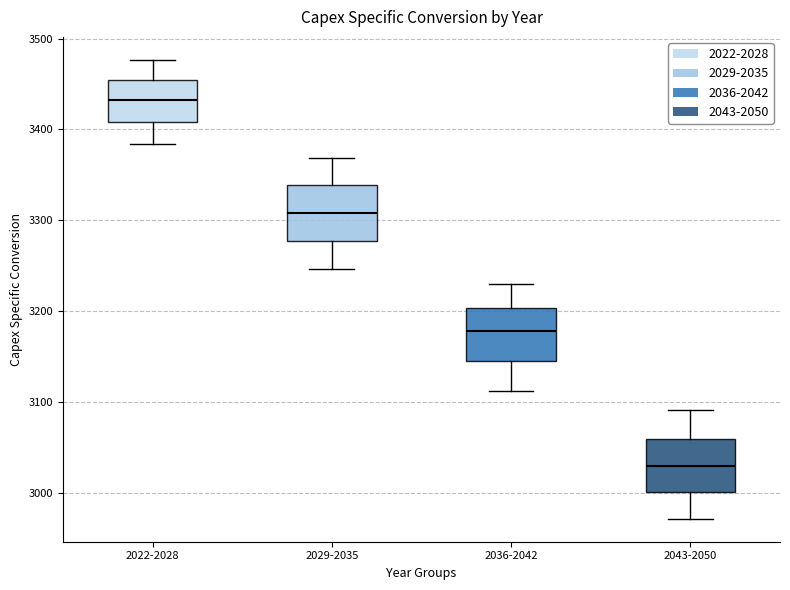

Reading left to right, read every box against the y-axis: the position of its median line, the range the box covers, and the ends of its whiskers. The values are not printed on the chart, so give them approximately, as read against the axis.

2022-2028: median 3430, box 3410 to 3450, whiskers 3380 to 3480
2029-2035: median 3310, box 3280 to 3340, whiskers 3250 to 3370
2036-2042: median 3180, box 3140 to 3200, whiskers 3110 to 3230
2043-2050: median 3030, box 3000 to 3060, whiskers 2970 to 3090